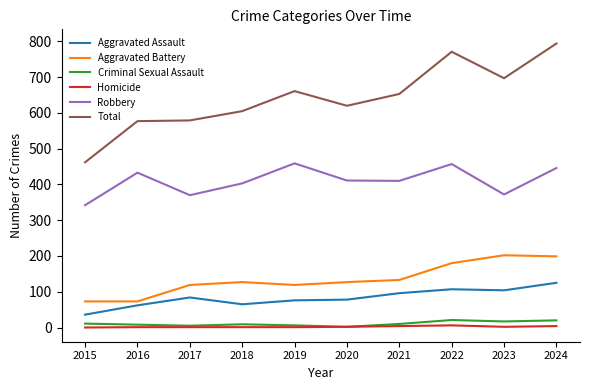

At which label does Total reach its peak?

2024